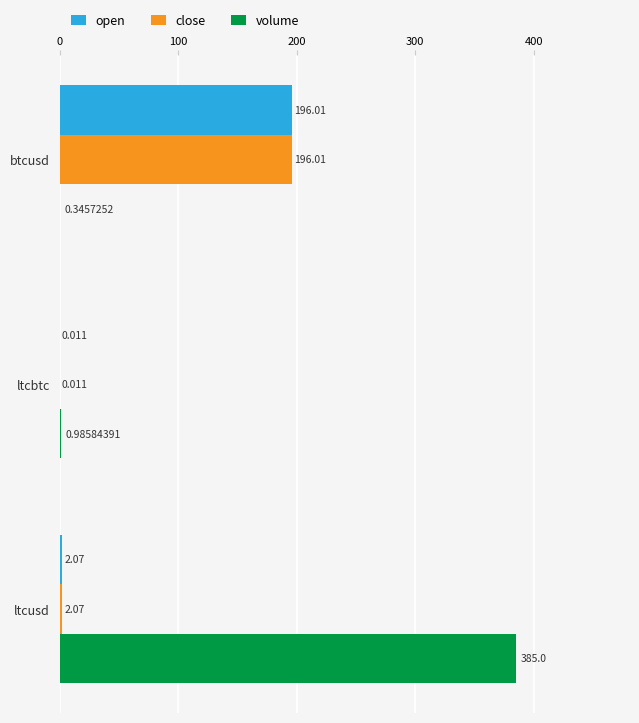

At which label is close closest to 98?

ltcusd